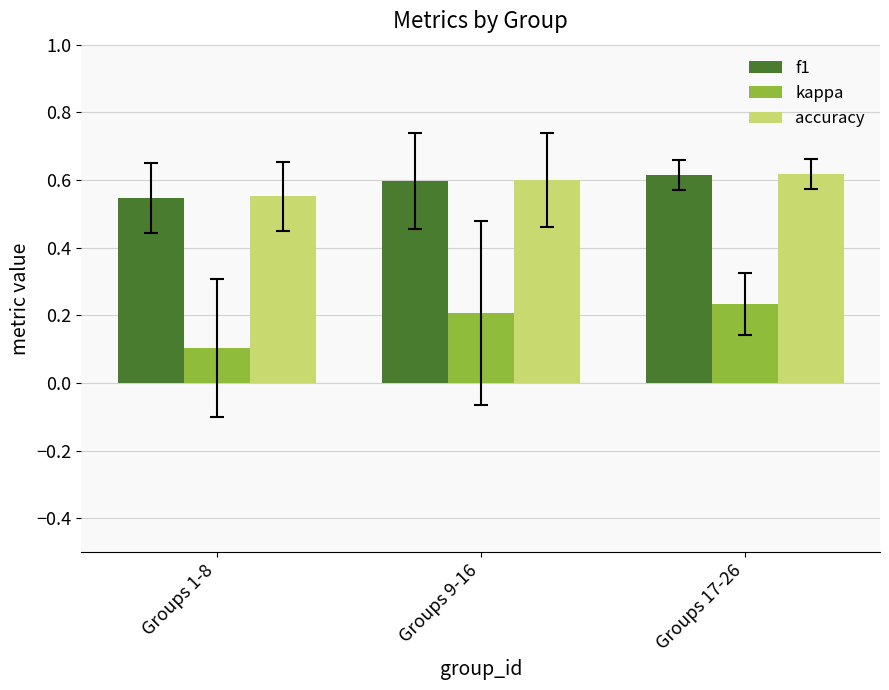

Are the bars horizontal?

No